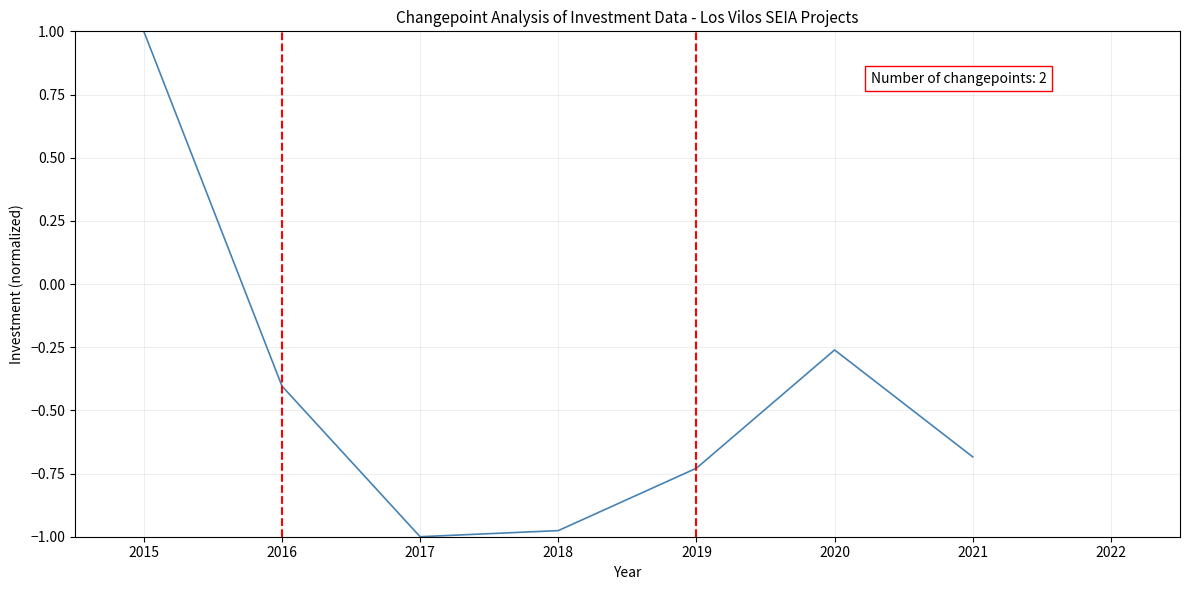

What is the difference between the maximum and minimum values?

2.0